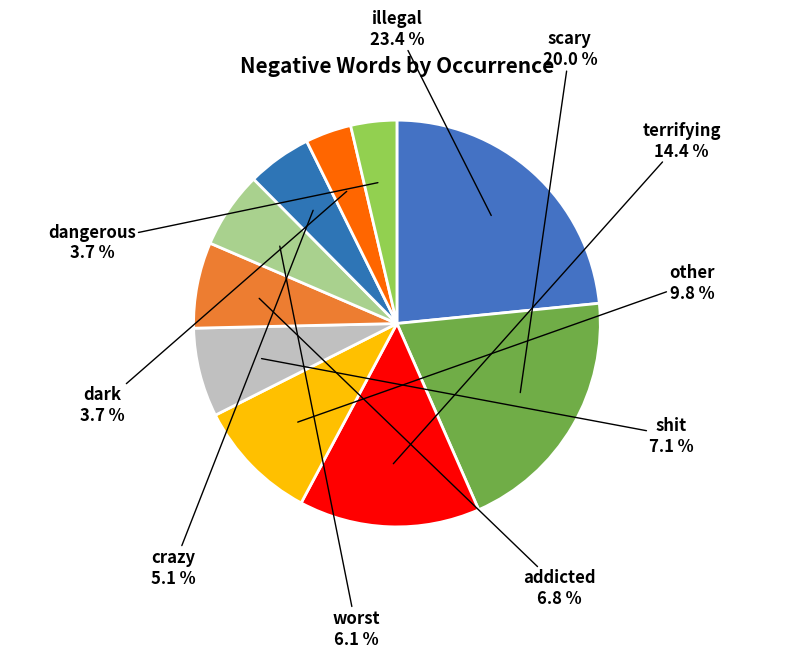

How many segments does this pie chart have?

10